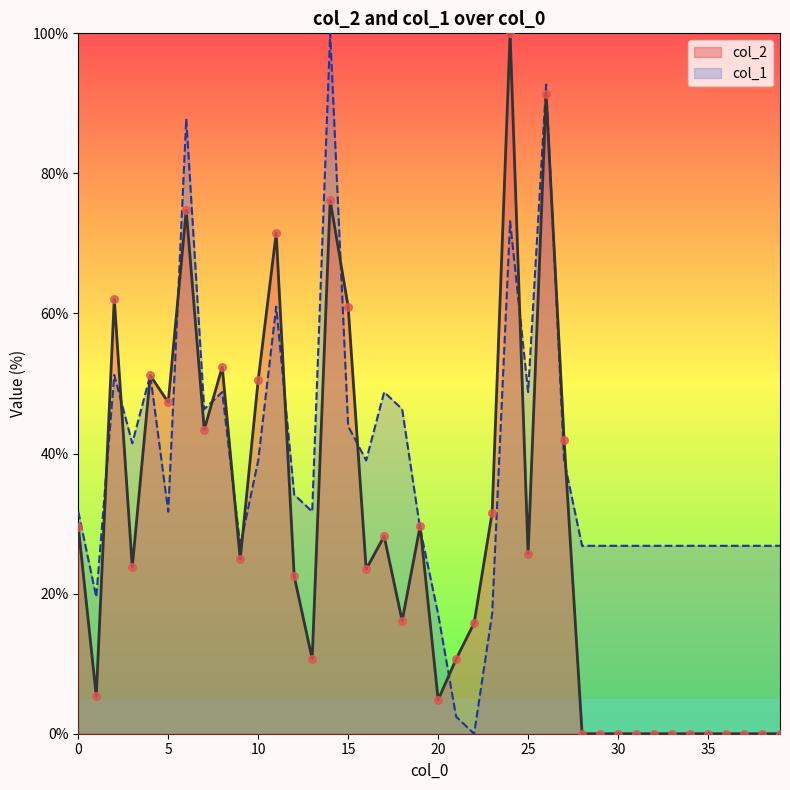

Is the value of col_2 at 29 greater than the value of col_1 at 0?

No